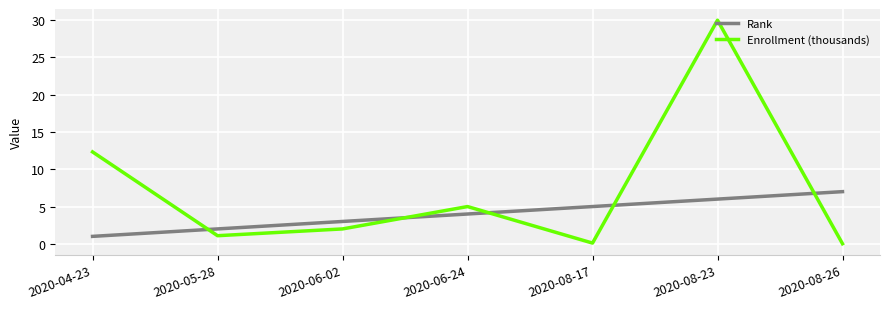

What position from the left is 2020-04-23?

1